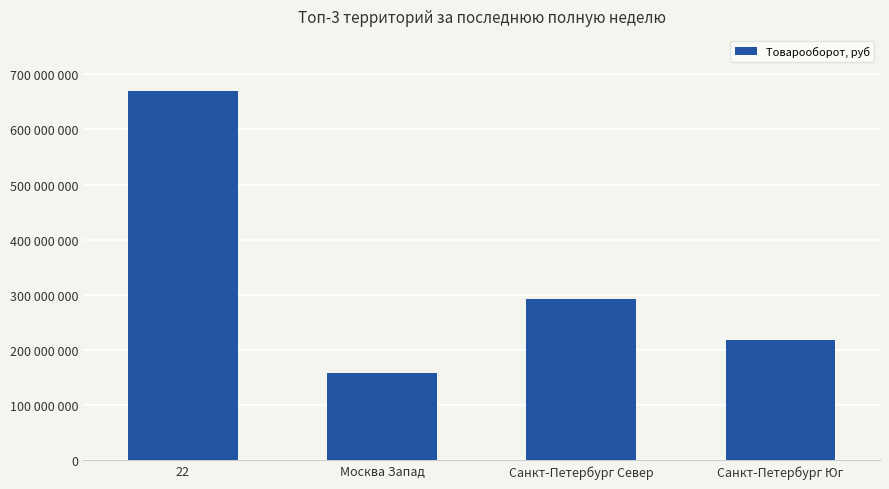

List the labels in order of value, largest first.

22, Санкт-Петербург Север, Санкт-Петербург Юг, Москва Запад